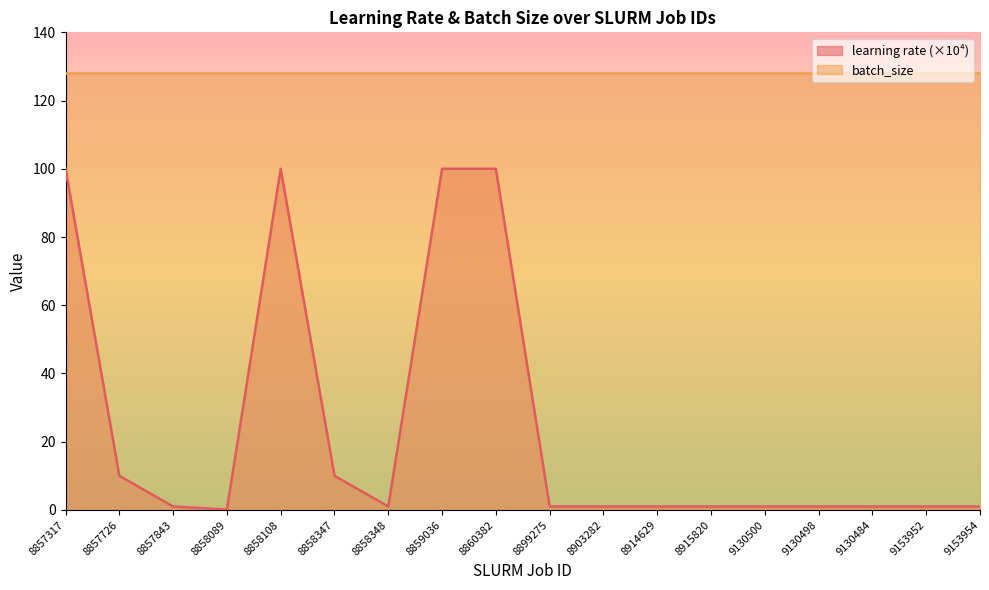

What position from the right is 8858089?

15